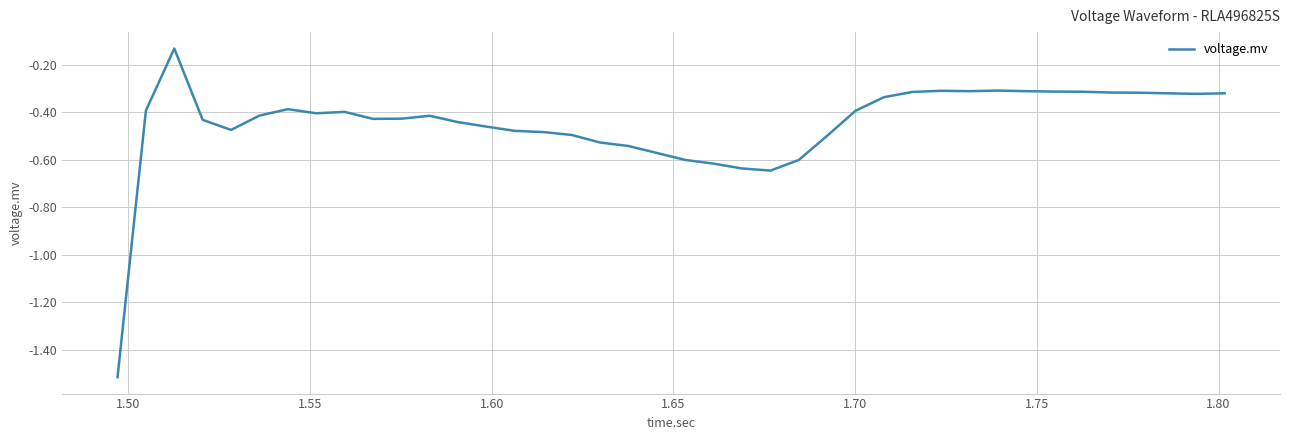

What is the difference between the maximum and minimum values?

1.4